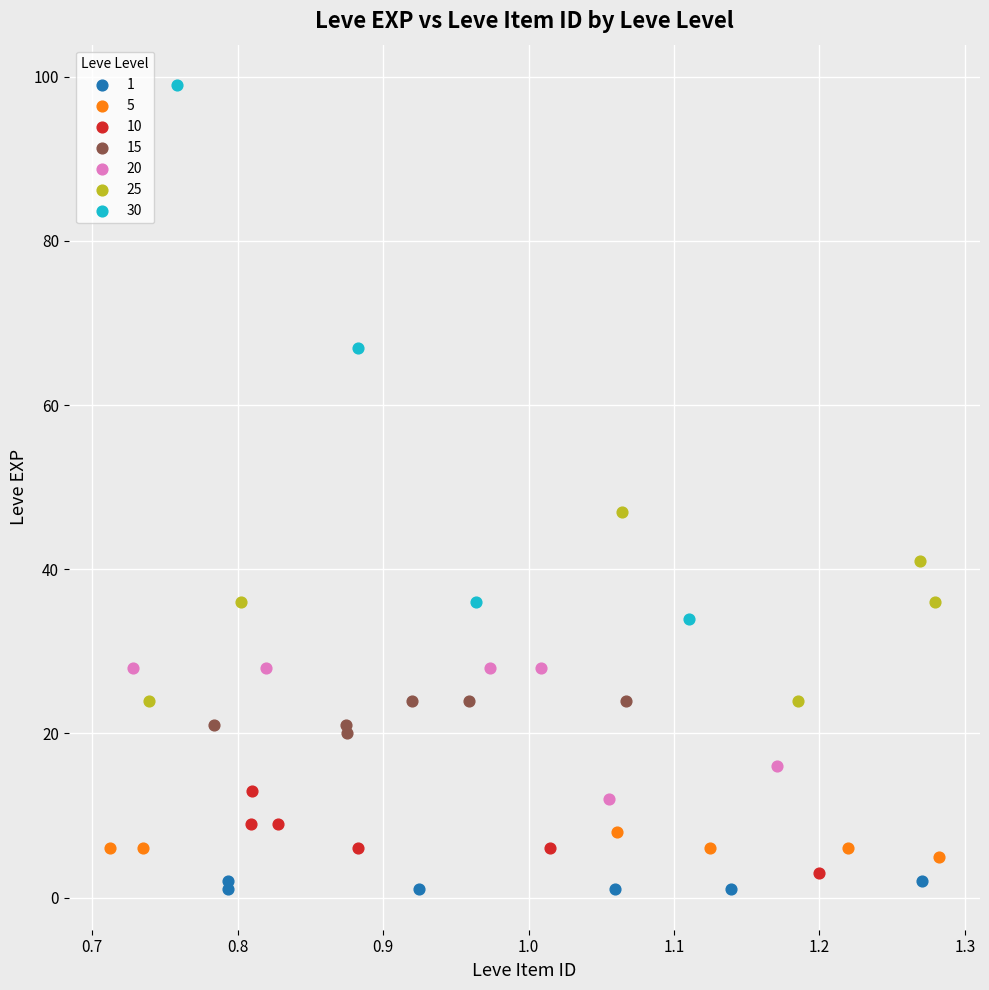

Which series contains the highest Y value?

30